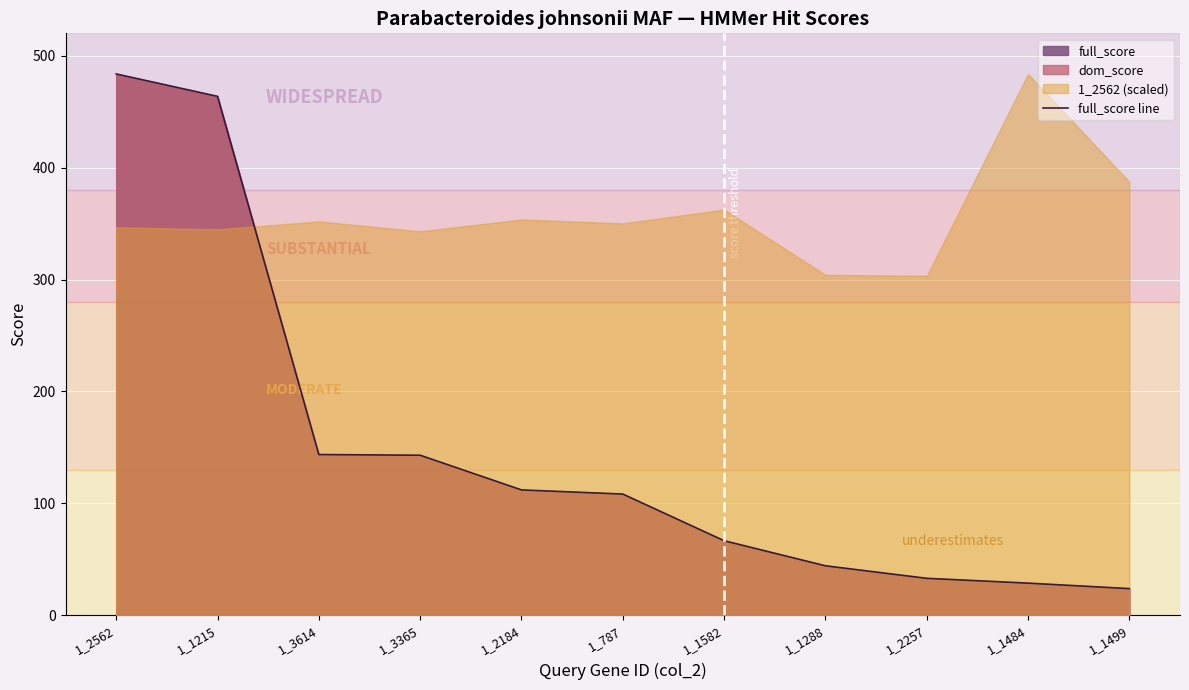

Rank the categories by value from highest to lowest.

1_2562, 1_1215, 1_3614, 1_3365, 1_2184, 1_787, 1_1582, 1_1288, 1_2257, 1_1484, 1_1499